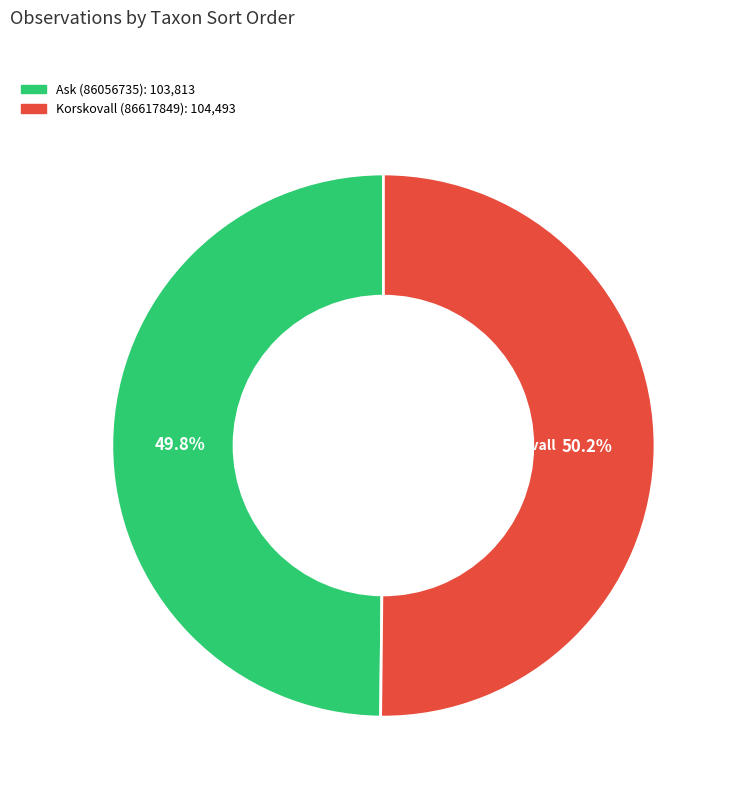

How much of the chart is everything except Korskovall (86617849)?

49.8%